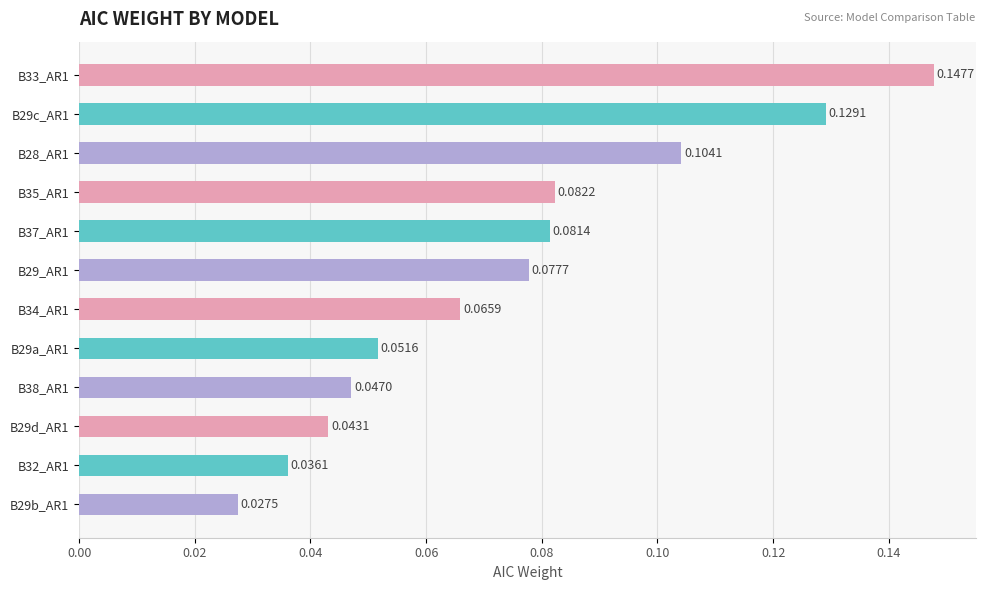

List the labels in order of value, largest first.

B33_AR1, B29c_AR1, B28_AR1, B35_AR1, B37_AR1, B29_AR1, B34_AR1, B29a_AR1, B38_AR1, B29d_AR1, B32_AR1, B29b_AR1